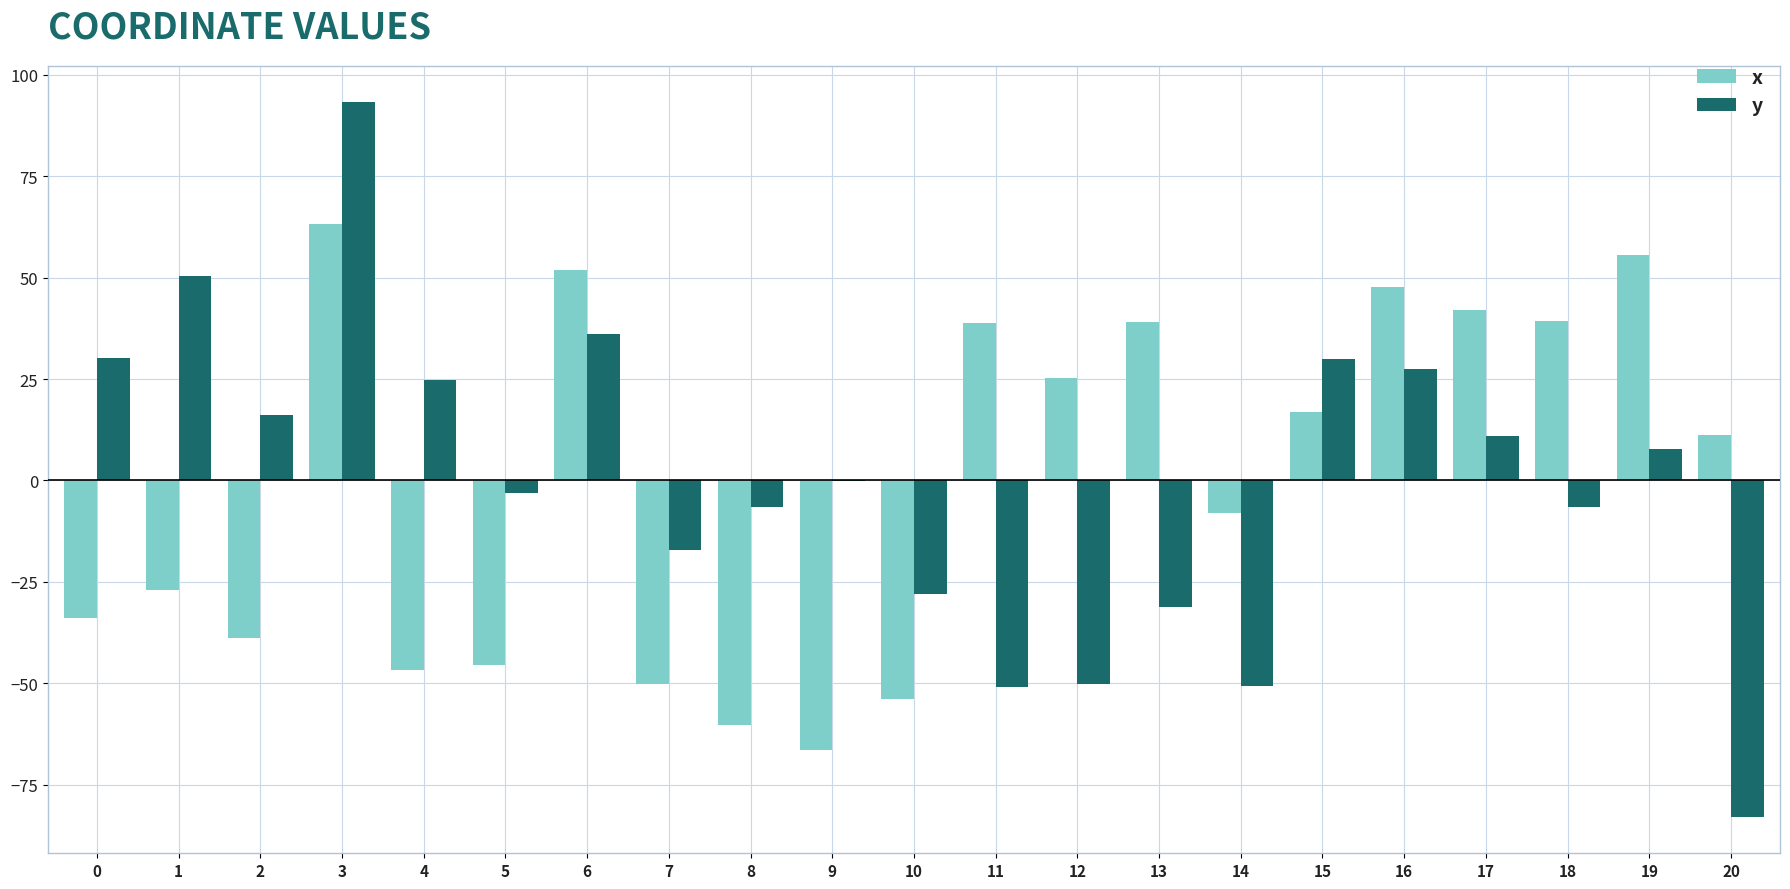

Is the value of y at 8 greater than the value of x at 2?

Yes